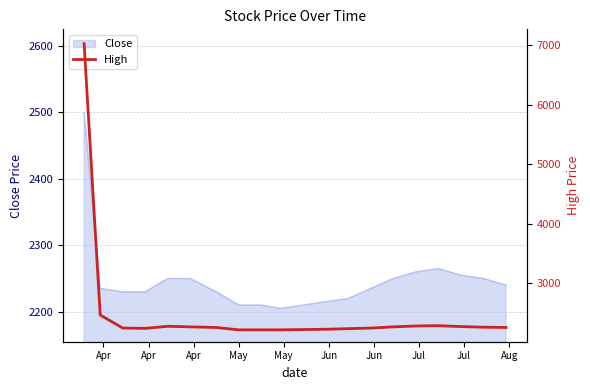

What is the highest value of the Close series?

2500